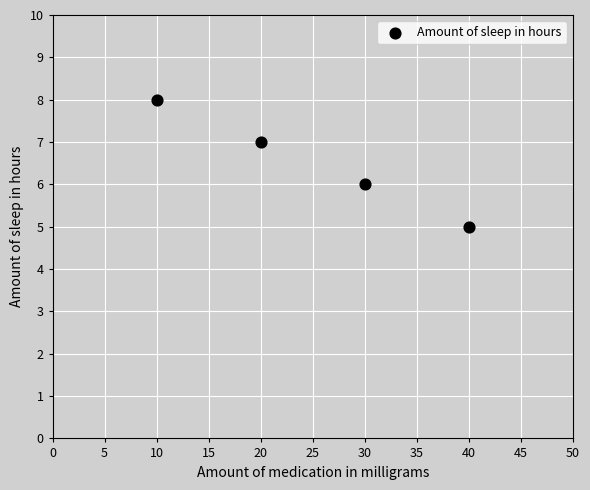

What is the range of Y values (max minus min)?

3